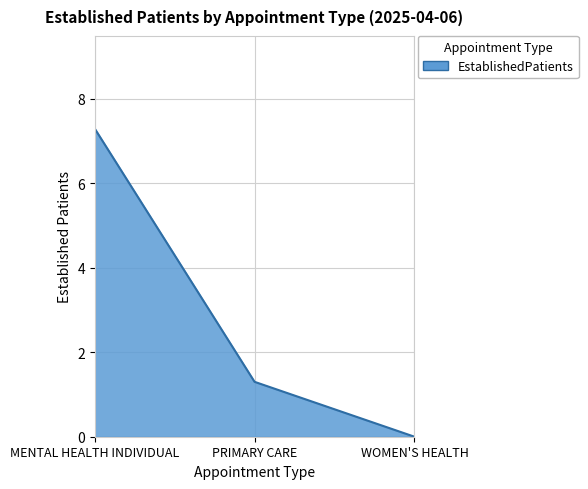

List the labels in order of value, smallest first.

WOMEN'S HEALTH, PRIMARY CARE, MENTAL HEALTH INDIVIDUAL